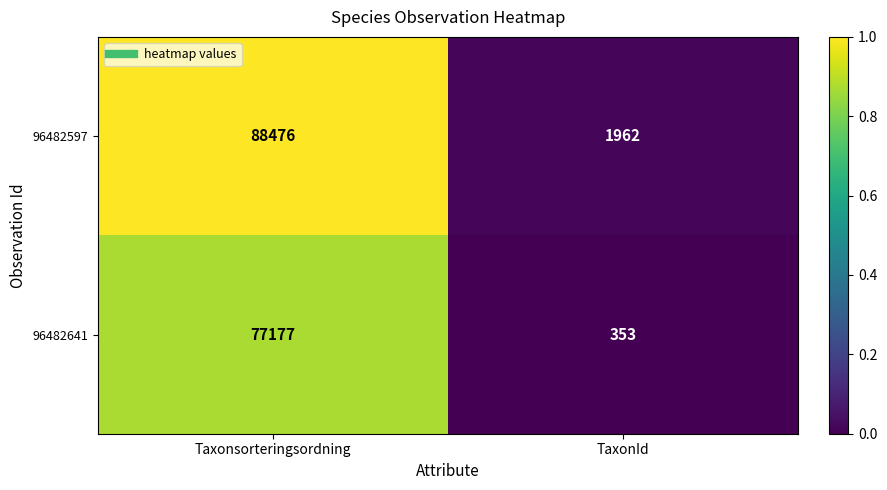

Reading right to left, transcribe all the data shown in this chart.

96482597: 1962	88476
96482641: 353	77177